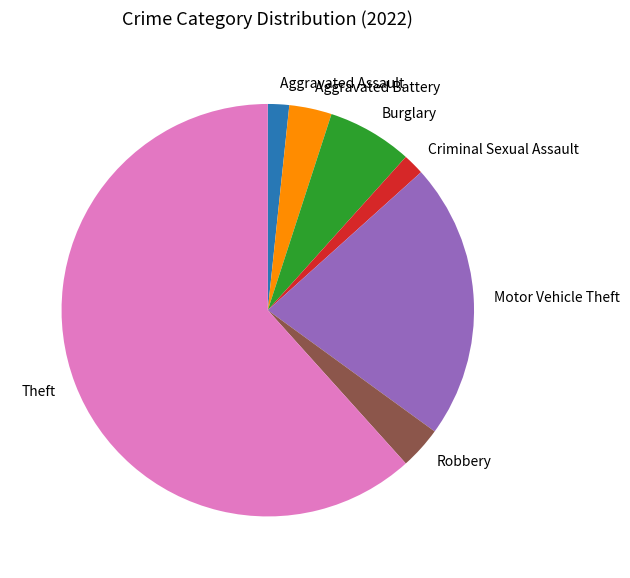

Which category has the biggest portion of the pie?

Theft